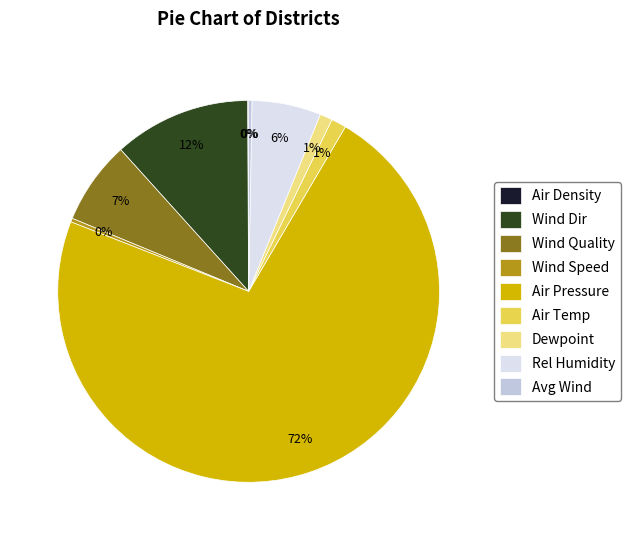

To the nearest percent, what is the average slice percentage?

11%